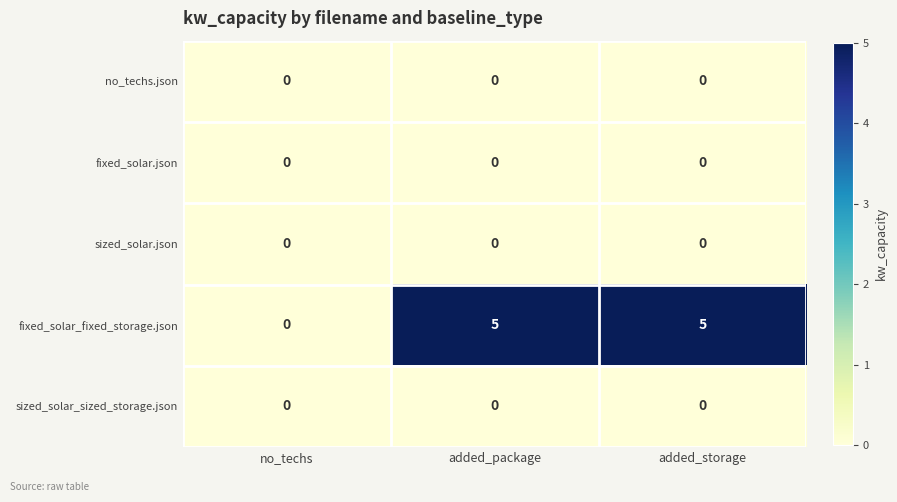

What is the greatest value displayed?

5